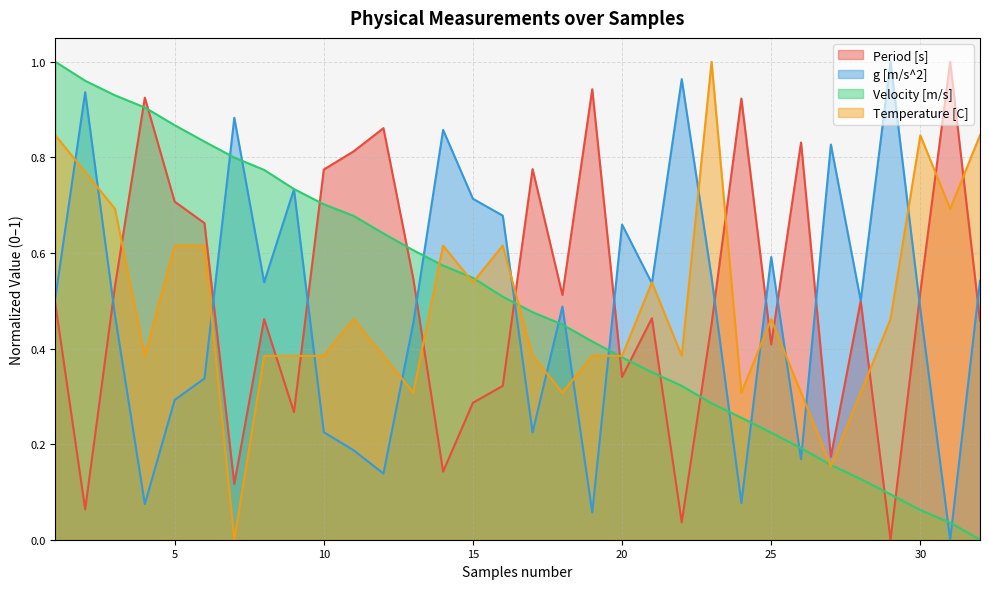

True or false: Period [s] and Velocity [m/s] cross at least once.

True